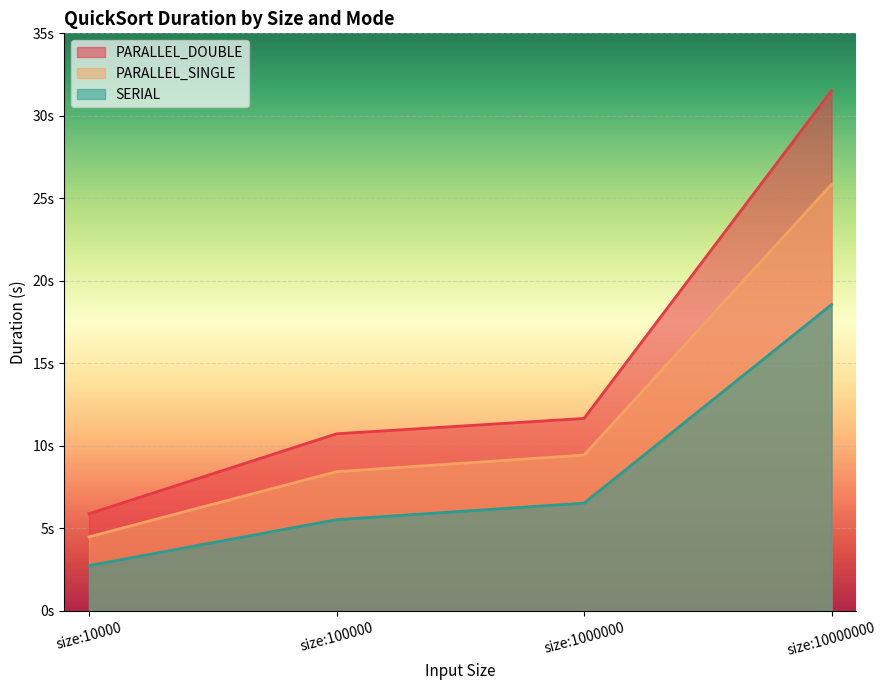

What is the total value across all series at size:1000000?

27.6